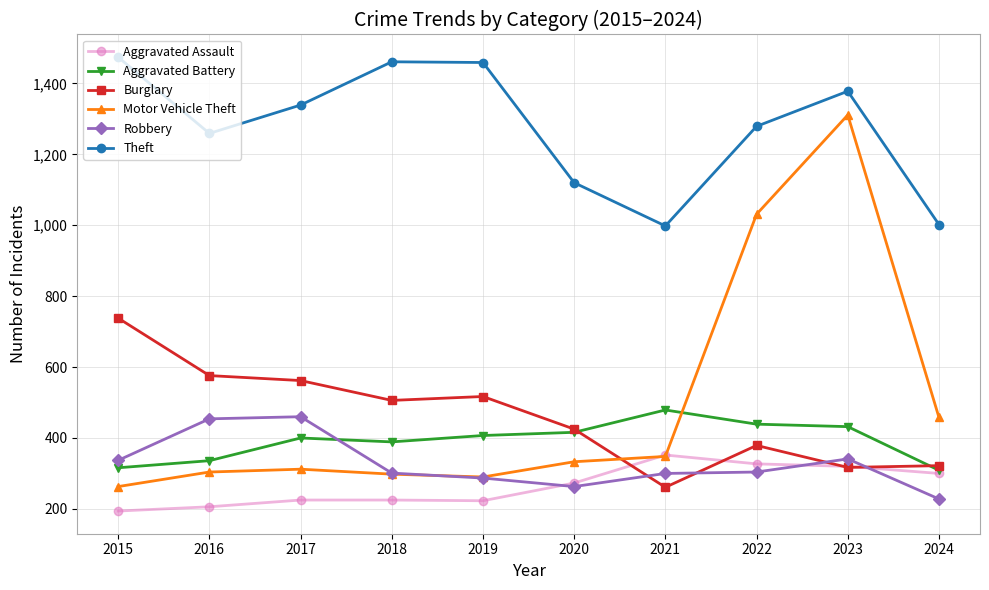

Which series has the widest spread of values?

Motor Vehicle Theft